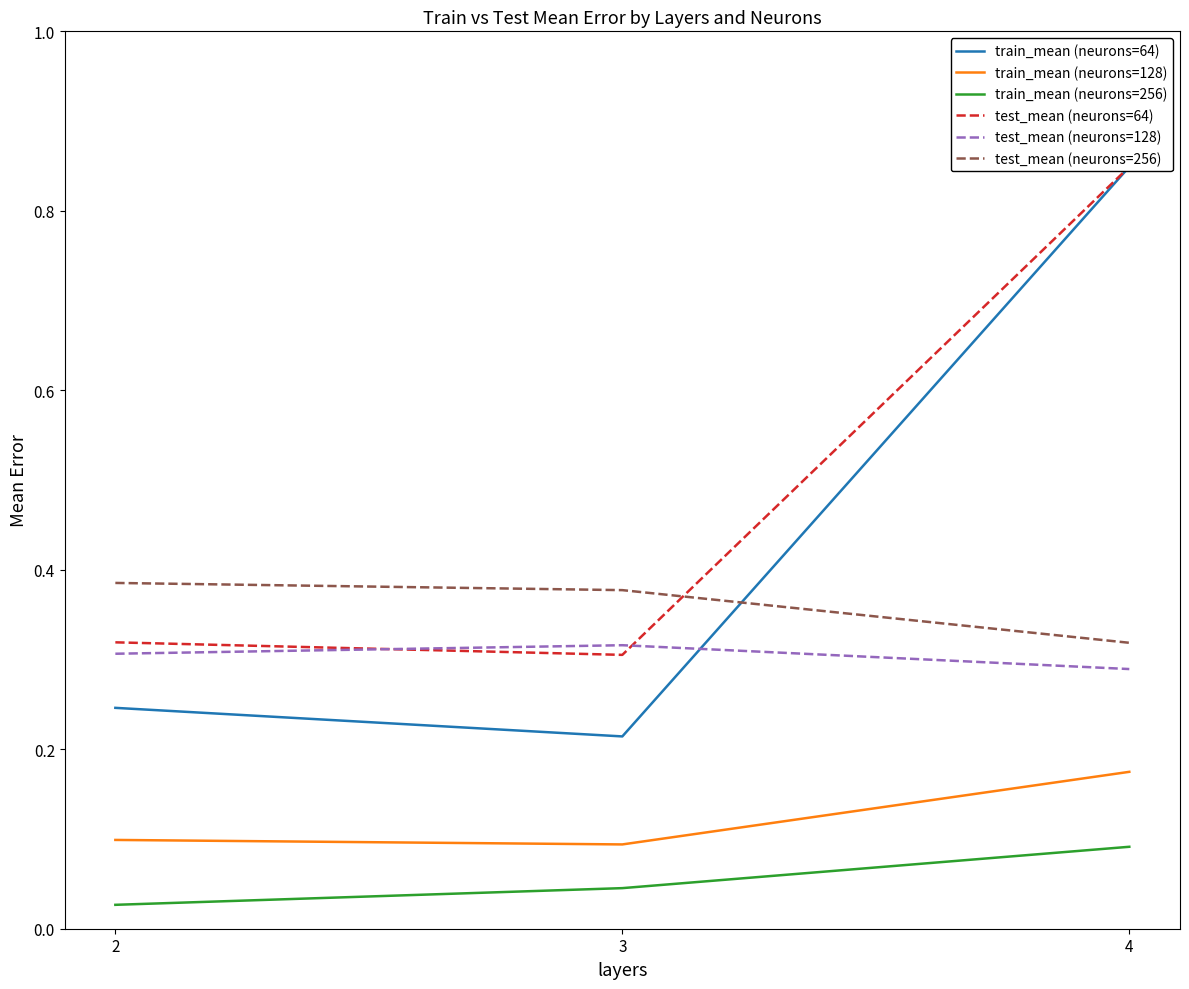

Which series has the widest spread of values?

train_mean (neurons=64)